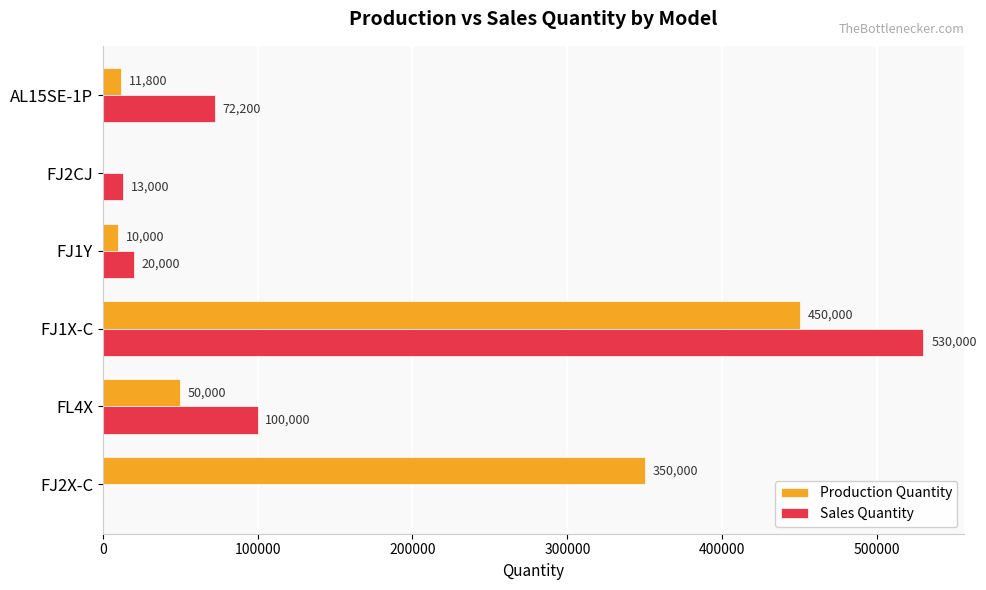

The Production Quantity series shows 450000 at FJ1X-C. True or false?

True